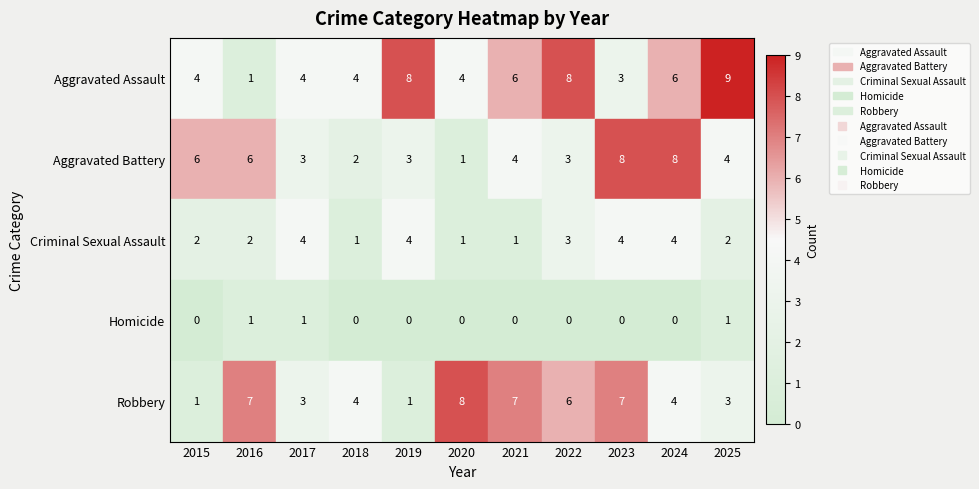

What is the maximum value shown in the chart?

9